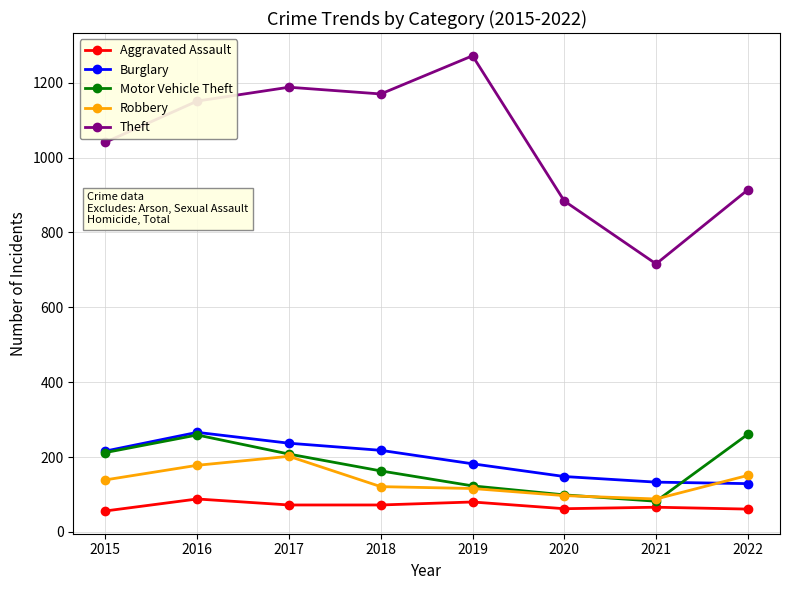

What is the minimum value for Motor Vehicle Theft?

82